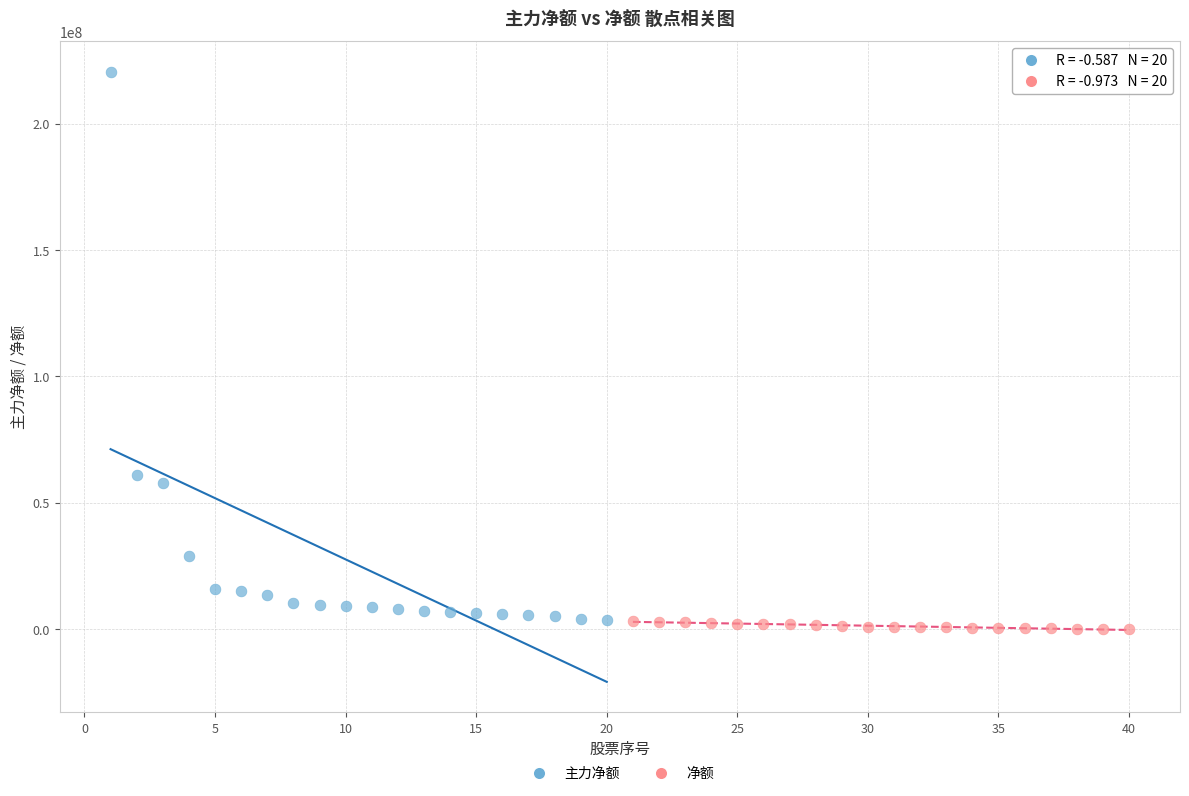

What are all the series names shown in the legend?

主力净额, 净额